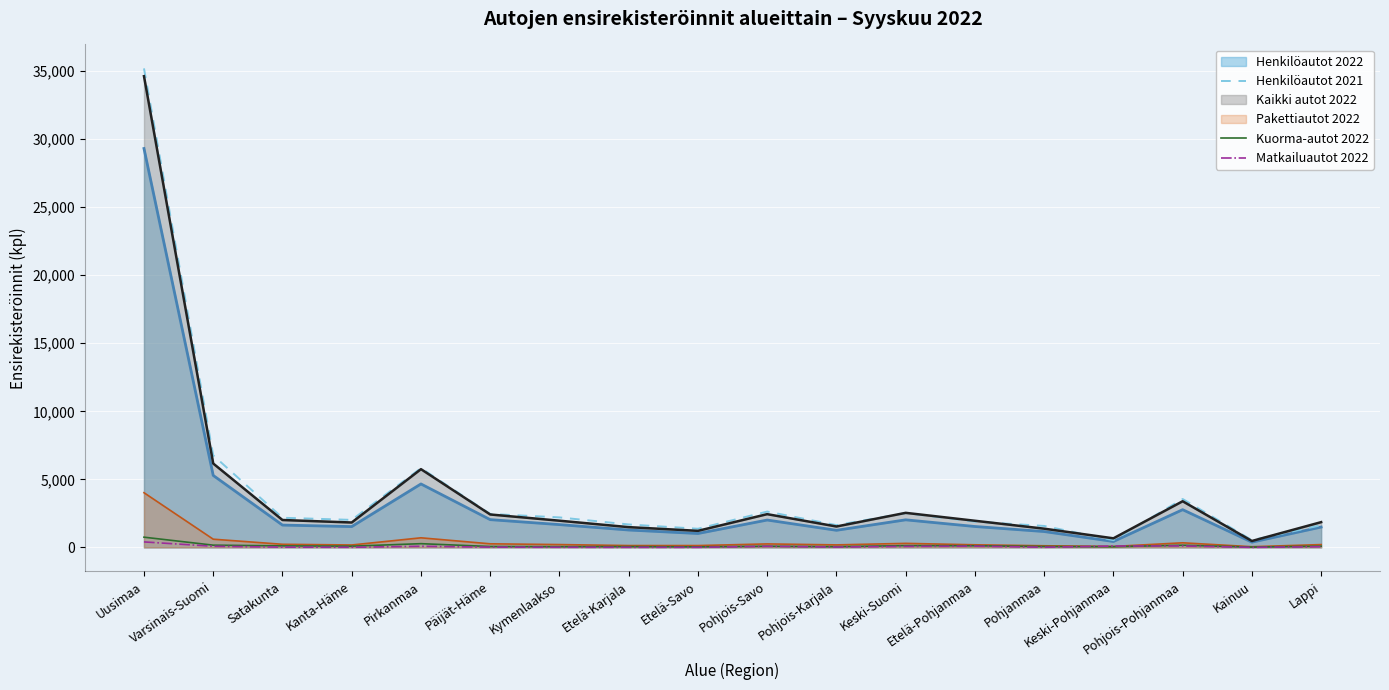

What is the greatest value displayed?

35196